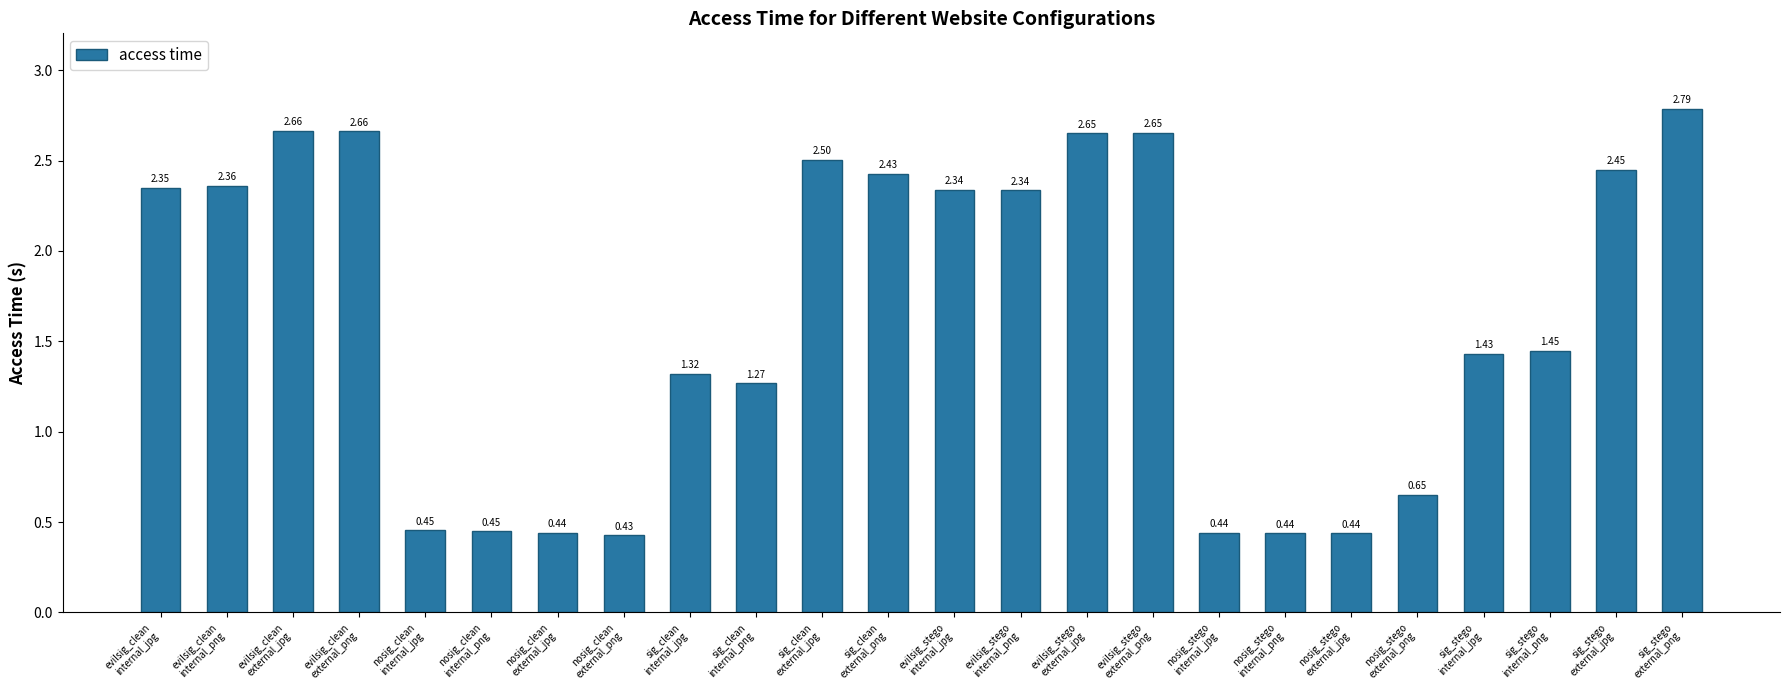

The chart shows a value of 0.6 at evilsig_clean
external_png. True or false?

False